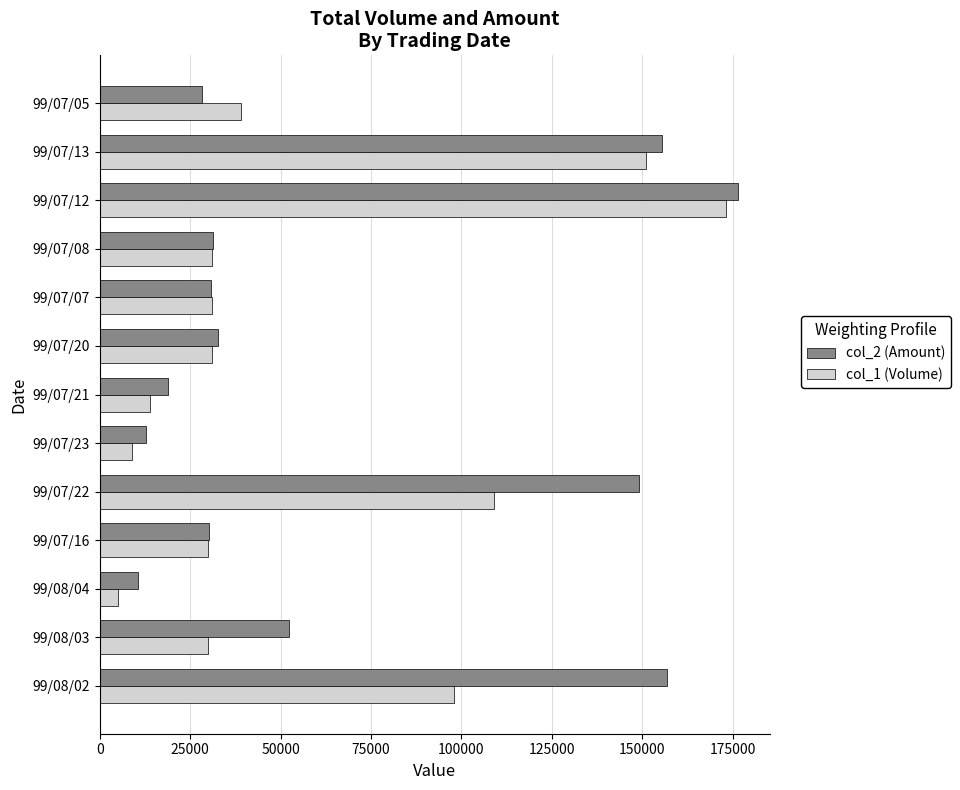

What is the average value of the col_1 (Volume) series?

57769